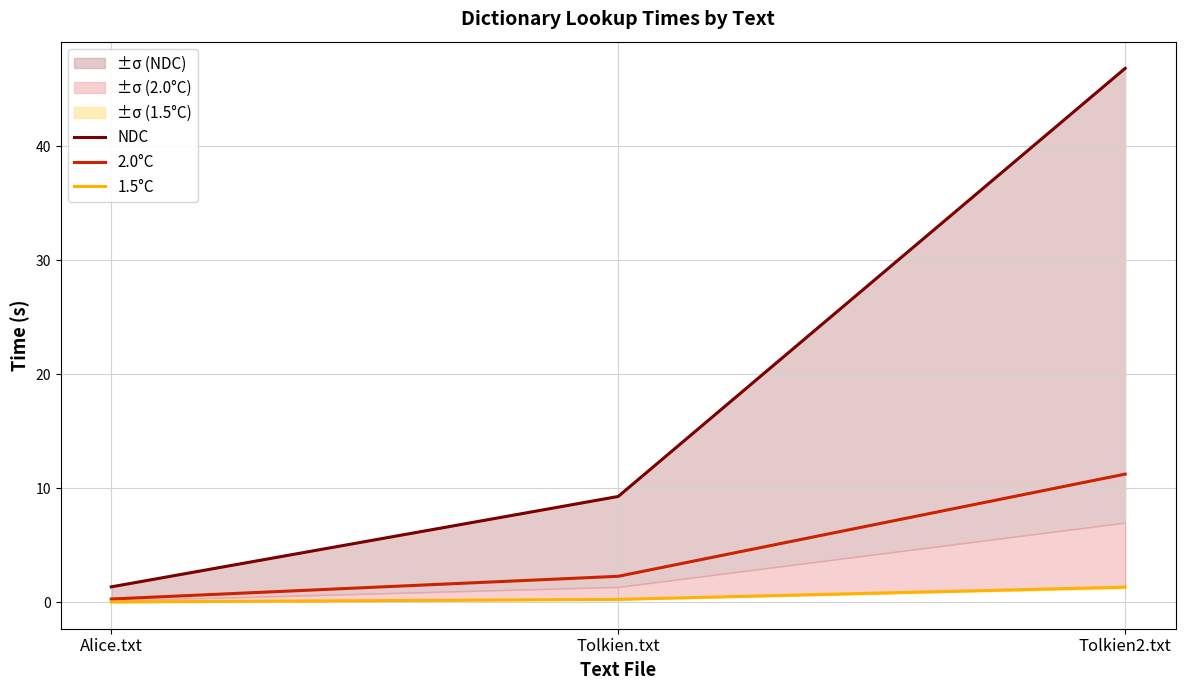

At which category does the chart reach its minimum across all series?

Alice.txt